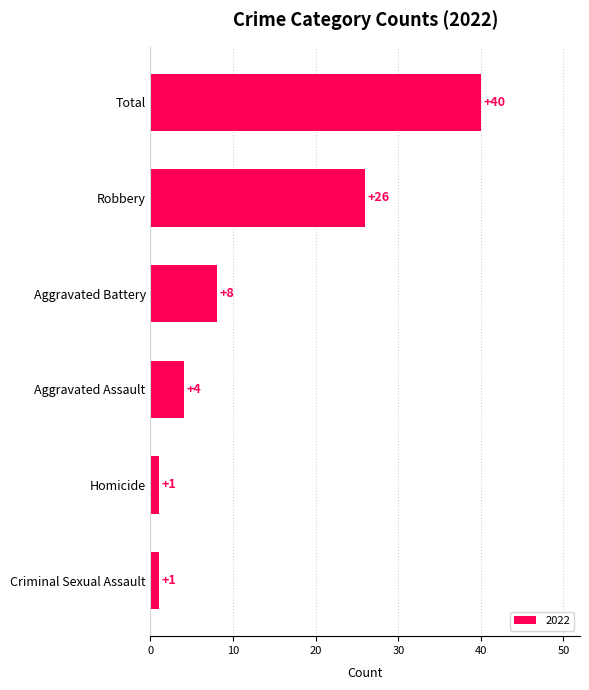

Count the number of data series in this chart.

1